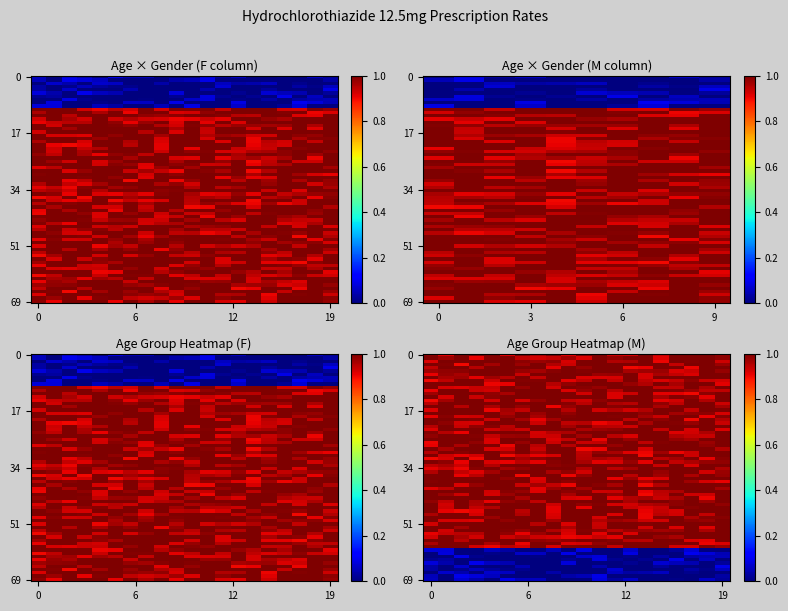

True or false: 66-75 has a value of 1 at F.

True